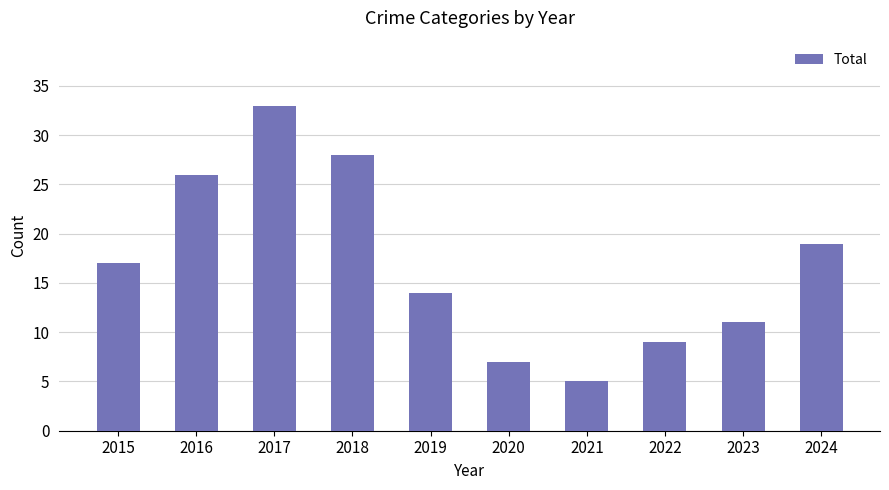

Which category has the highest value across all series?

2017